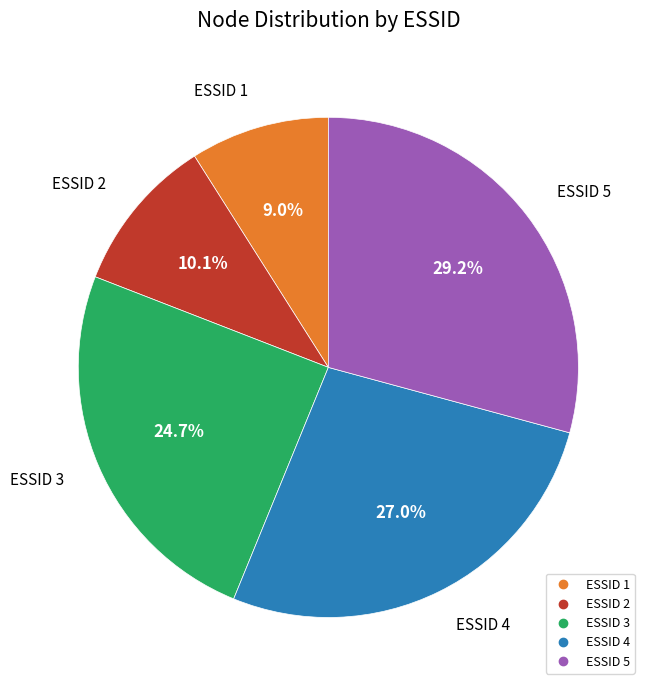

Is there a majority slice in this chart?

No